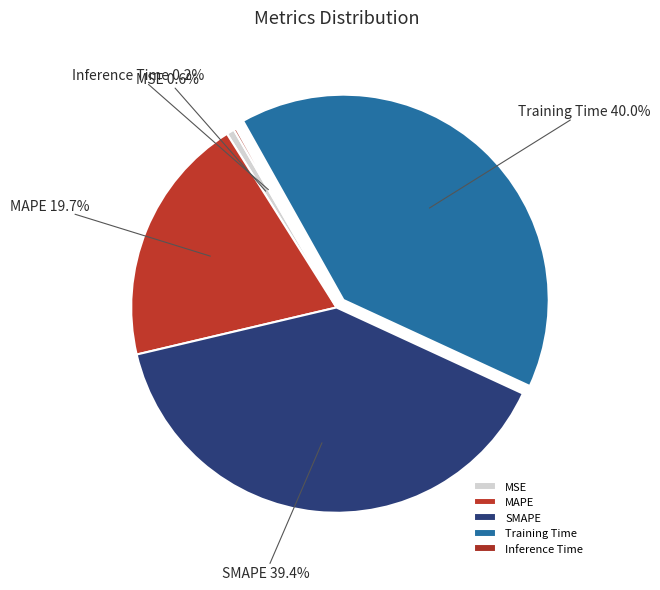

To the nearest percent, what is the difference between the largest and smallest slice percentages?

40%